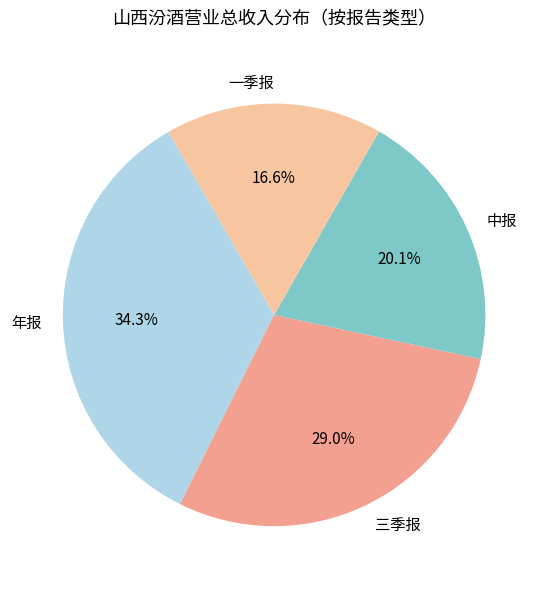

Rank the categories by value from highest to lowest.

年报, 三季报, 中报, 一季报